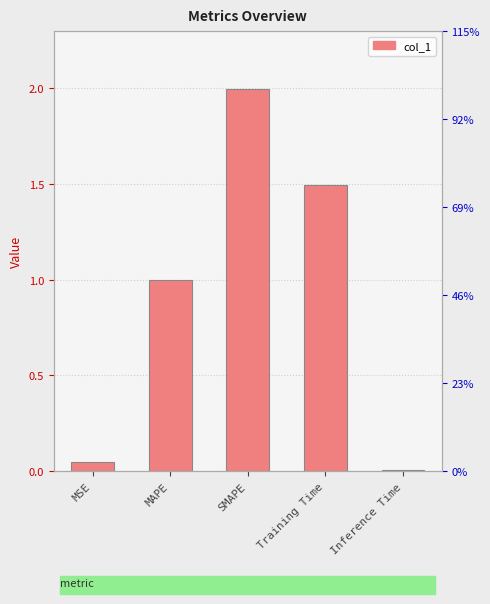

How many bars are there in total?

5